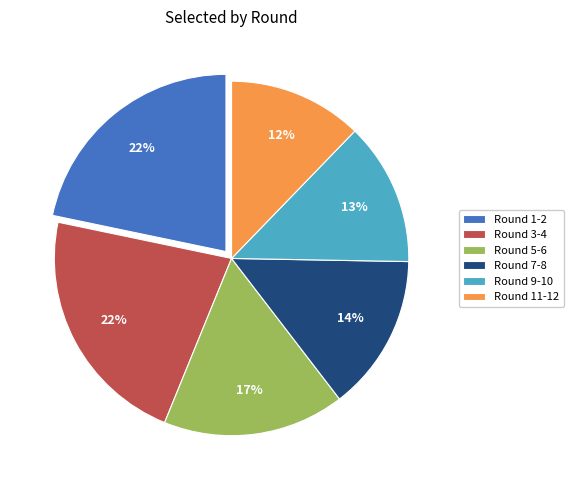

What is the smallest slice in the pie chart?

Round 11-12